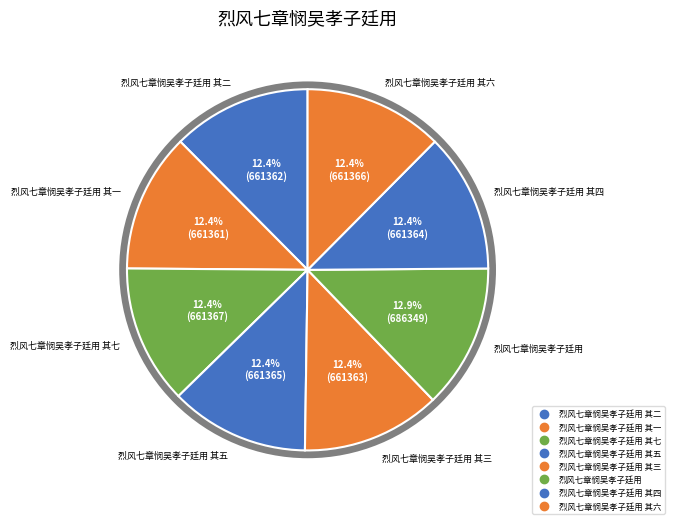

How many segments does this pie chart have?

8